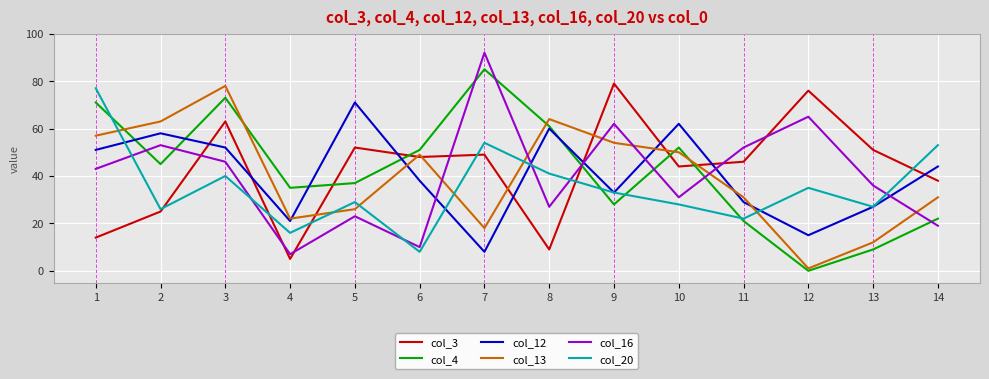

What is the difference between the maximum and minimum values in the col_20 series?

69